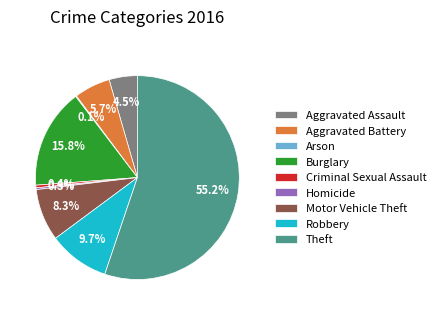

To the nearest percent, what is the average slice percentage?

11%